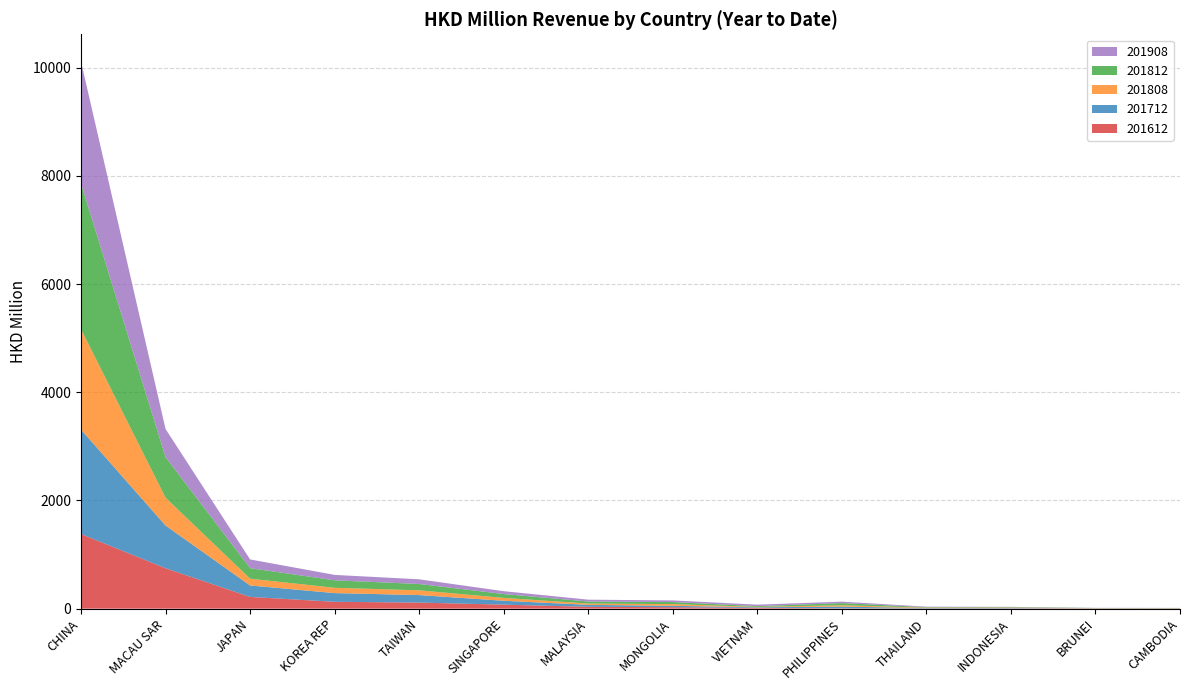

Reading left to right, transcribe all the data shown in this chart.

201612: 1379.9	747.7	217.1	127.2	112.5	74.4	34.1	27.5	14.2	6.4	5.5	5.0	4.2	3.7
201712: 1930.0	788.8	211.8	160.7	139.0	71.5	36.6	25.0	11.1	31.5	6.6	6.6	2.7	3.1
201808: 1856.1	514.7	125.6	97.8	87.7	53.3	24.1	31.7	7.6	25.1	7.3	7.2	2.5	2.2
201812: 2691.6	749.9	194.5	138.5	116.9	71.3	37.4	38.1	13.9	39.8	8.6	9.3	3.2	3.3
201908: 2254.2	519.9	161.0	100.2	86.6	52.7	34.2	30.3	27.5	26.9	8.7	5.4	2.6	1.6